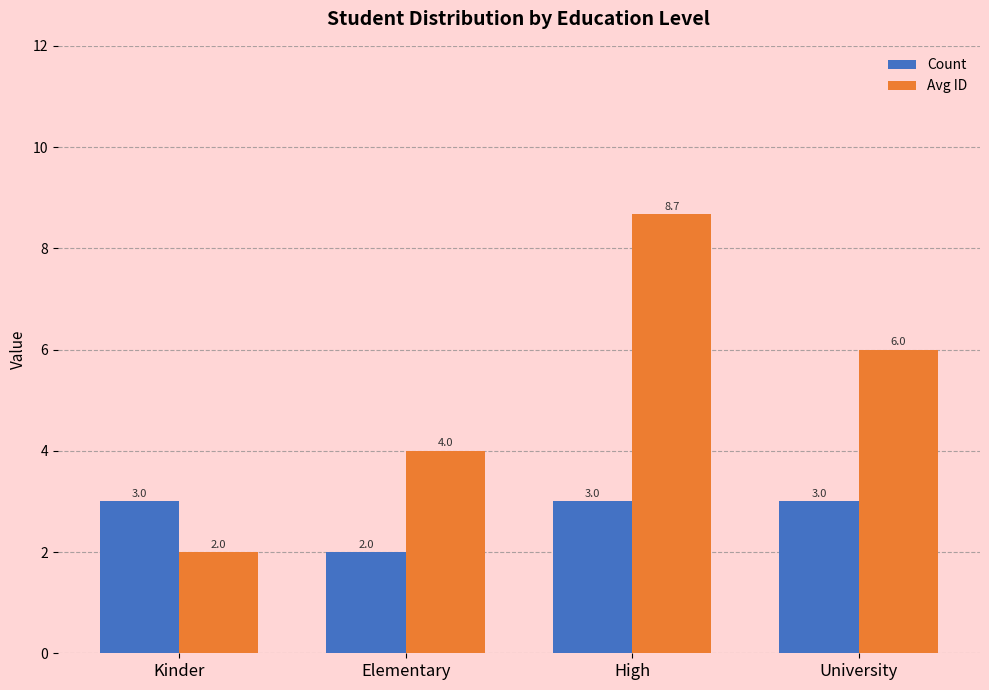

What is the maximum value shown in the chart?

8.7